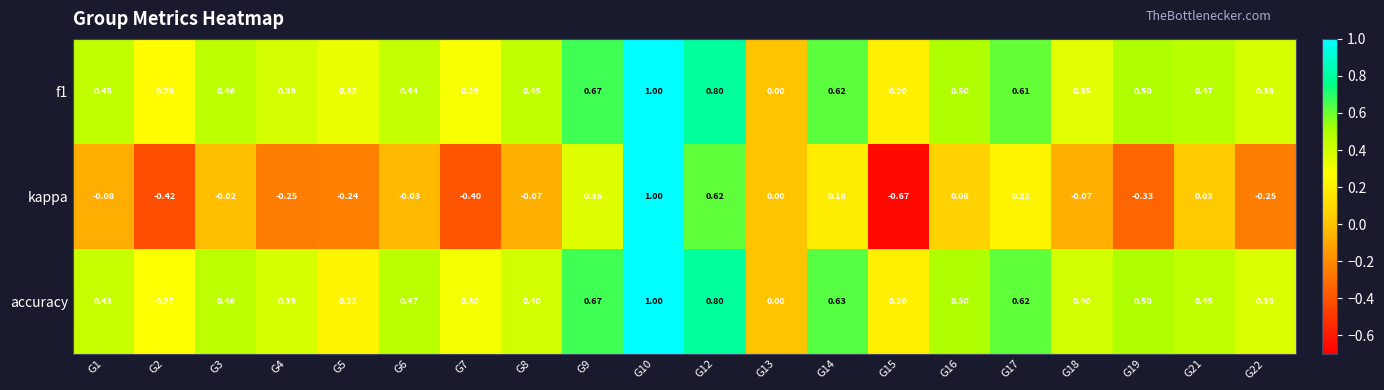

Which series has the largest range (max minus min)?

kappa